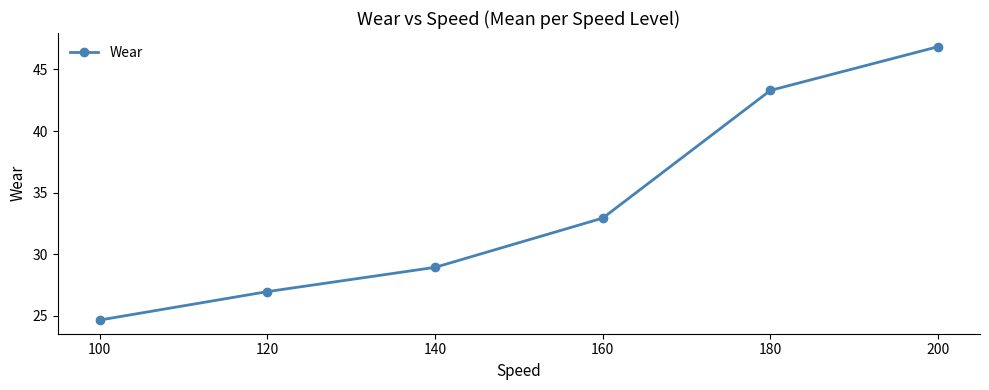

How many lines are shown in the chart?

1